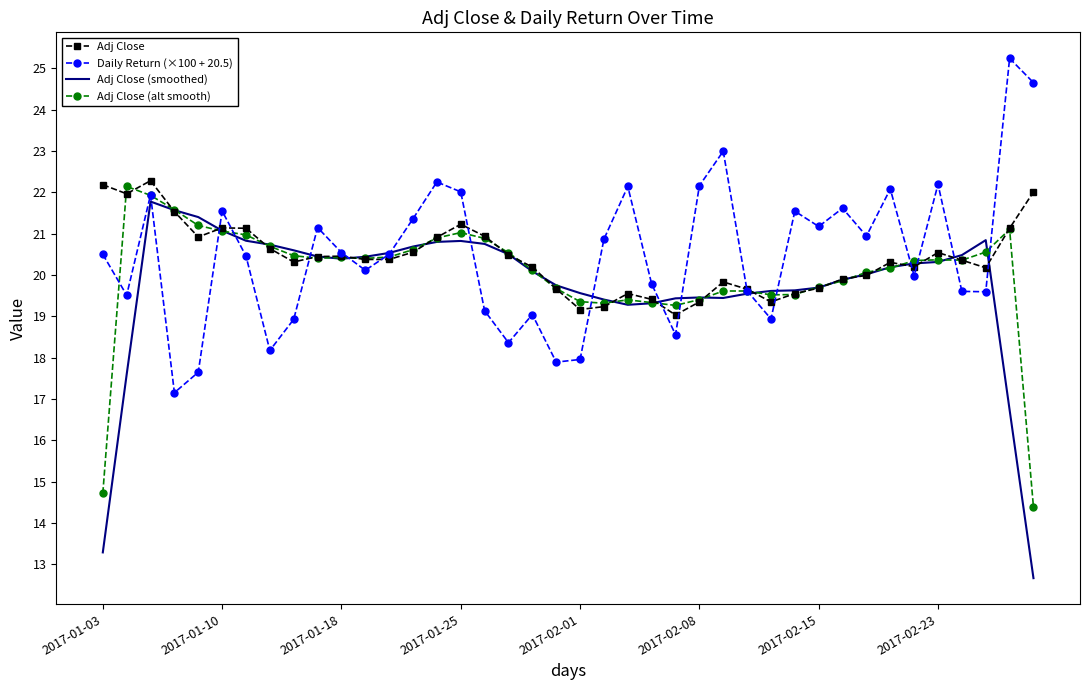

True or false: Daily Return (×100 + 20.5) has more than 0 interior local peaks.

True